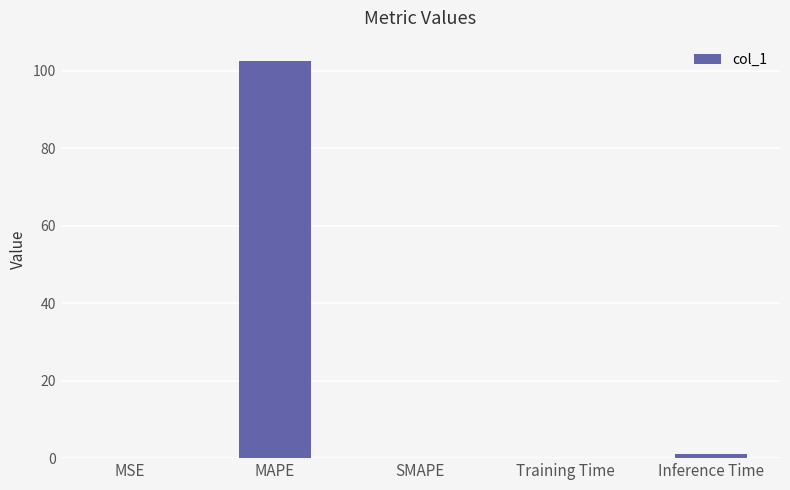

What is the average value?

20.7